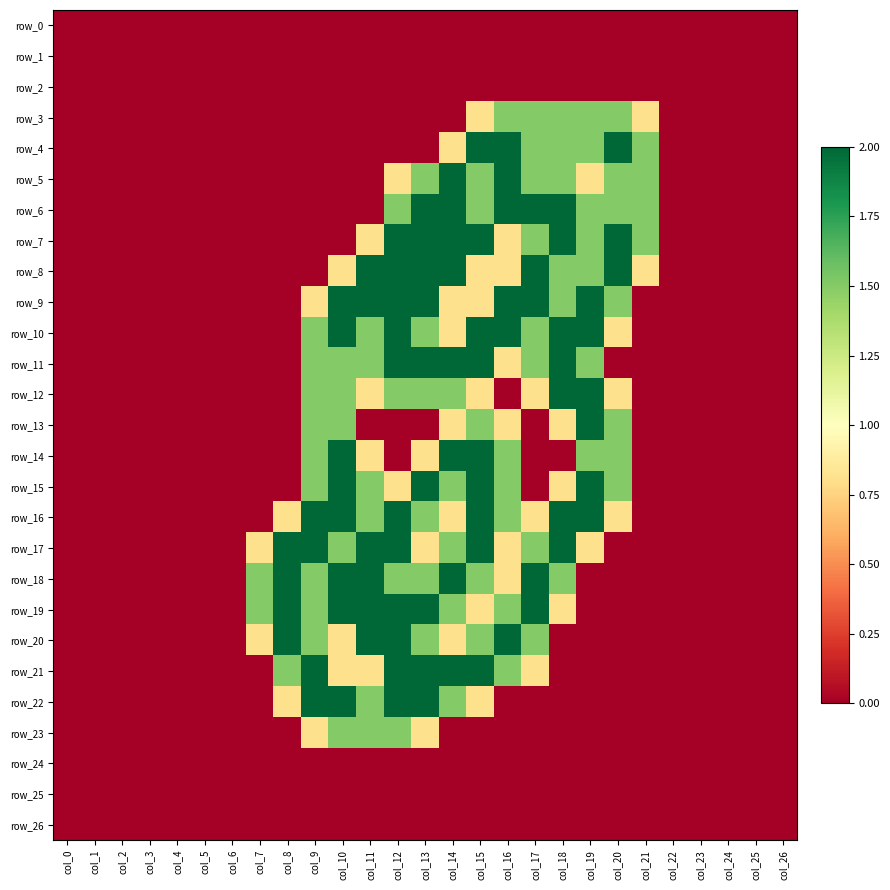

Between col_24 and col_26, which series saw the biggest shift?

row_0